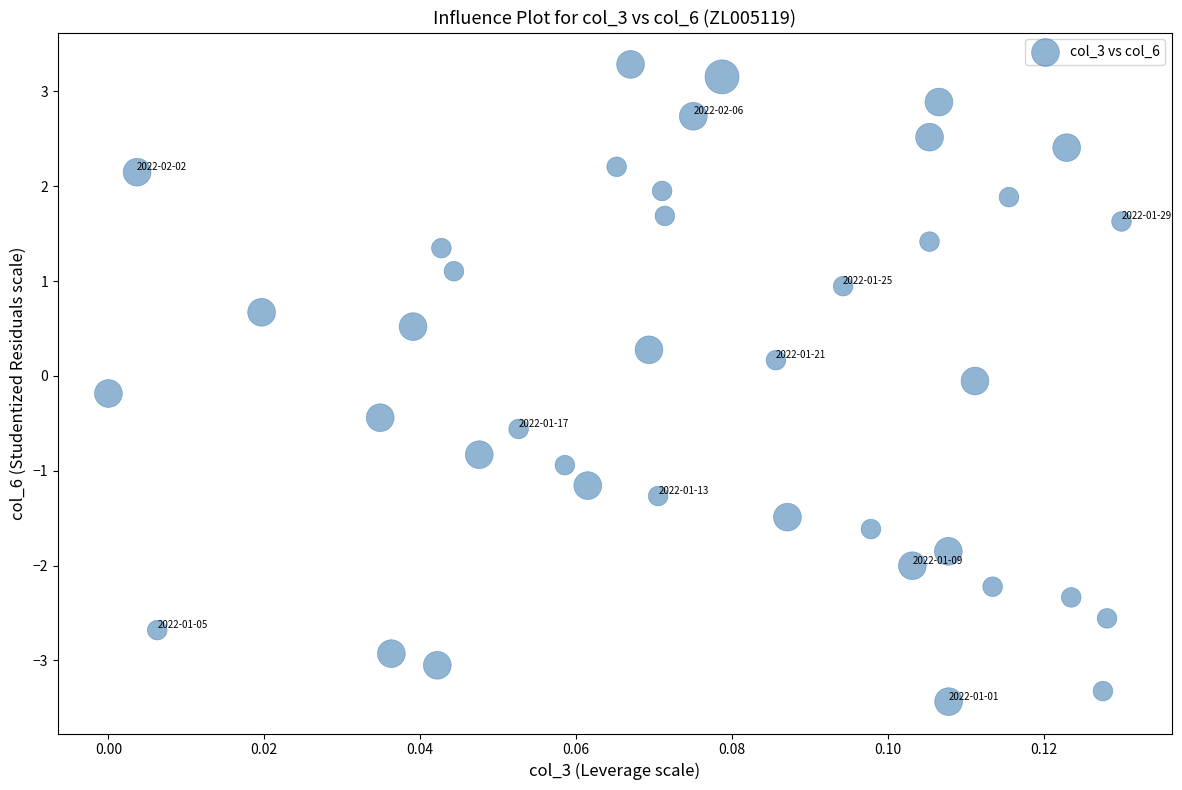

What is the range of Y values (max minus min)?

6.7